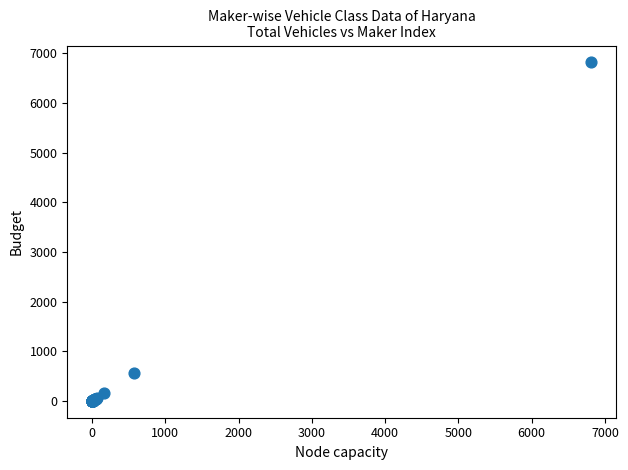

What Y value in the scatter plot is closest to 3407?

569